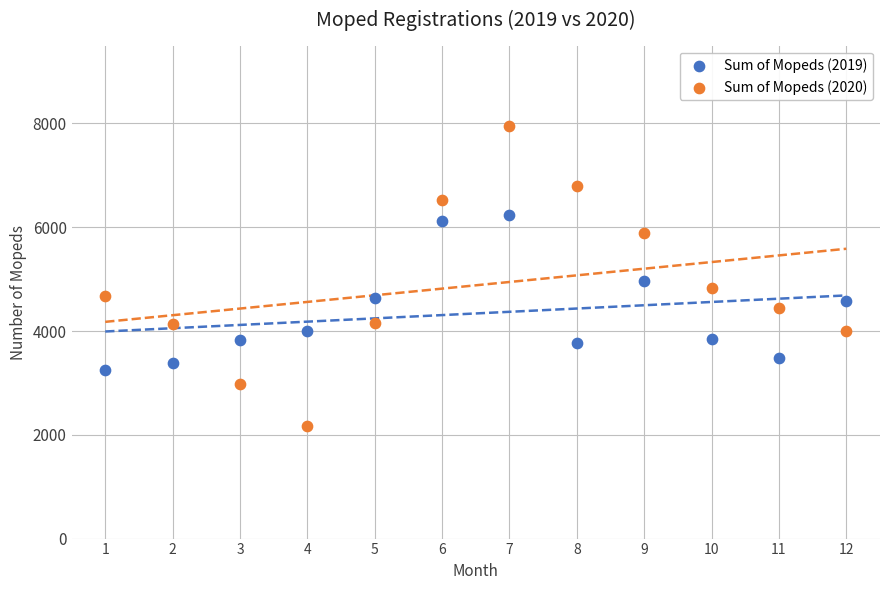

Which series reaches the minimum Y coordinate?

Sum of Mopeds (2020)